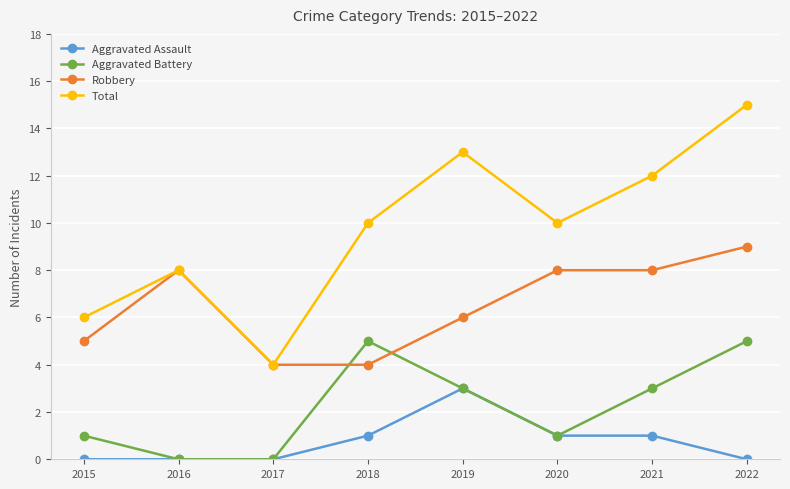

What is the total value across all series at 2021?

24